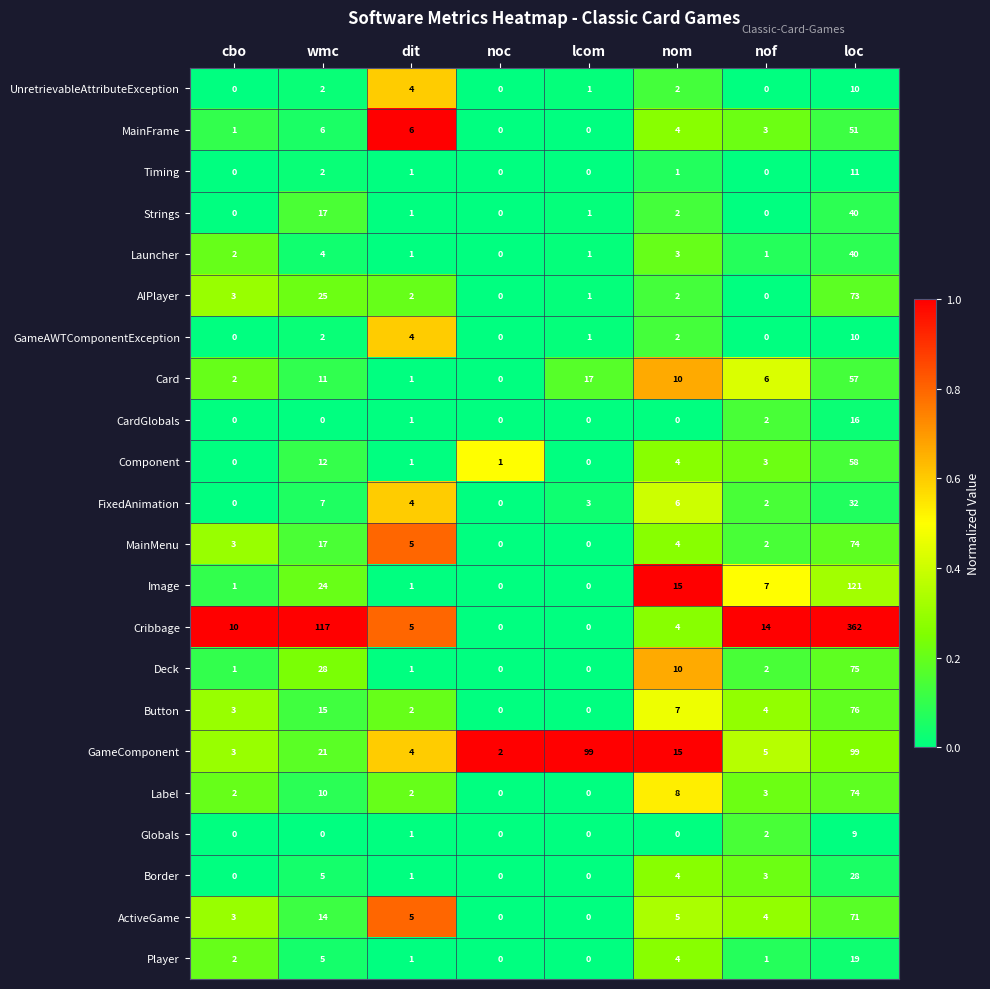

Which series has the largest range (max minus min)?

Cribbage